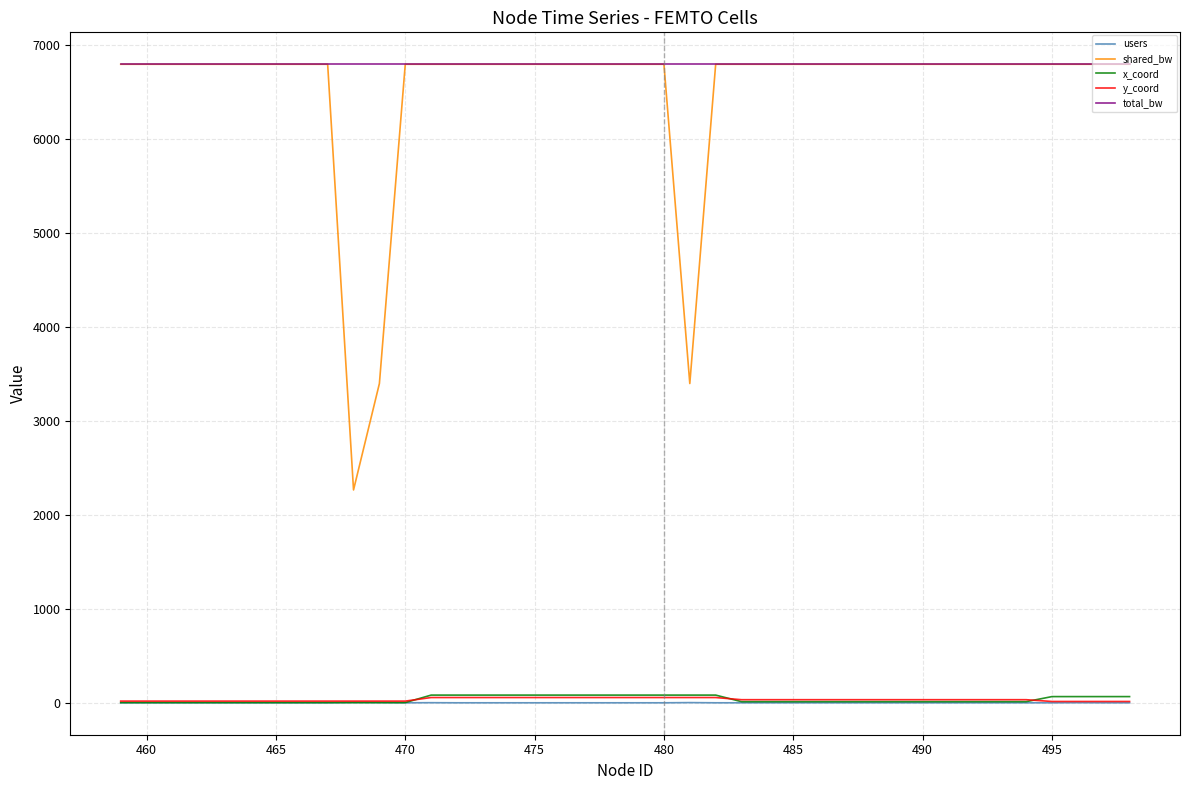

What is the highest value of the total_bw series?

6800.0